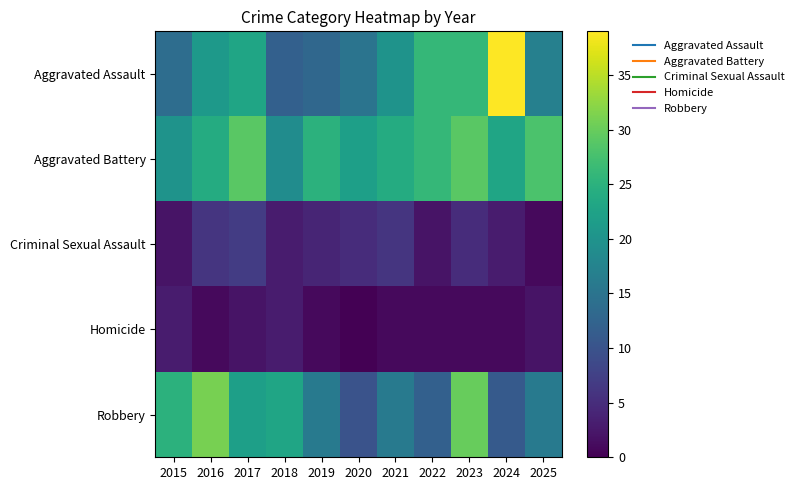

Which series has the largest total across all categories?

Aggravated Battery